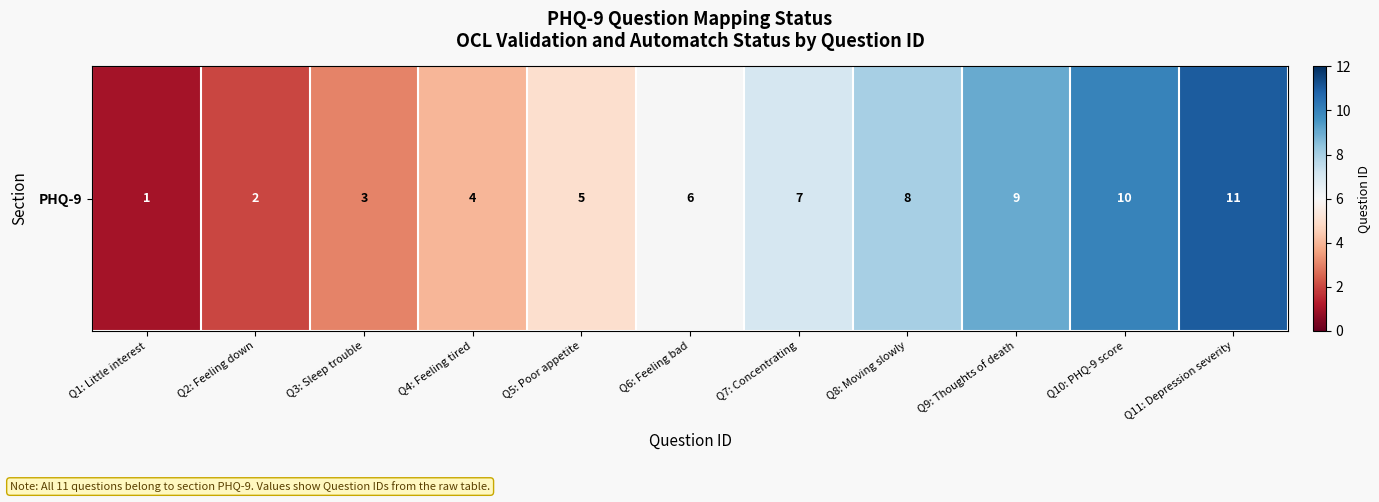

What is the change in value from Q4: Feeling tired to Q9: Thoughts of death?

+5